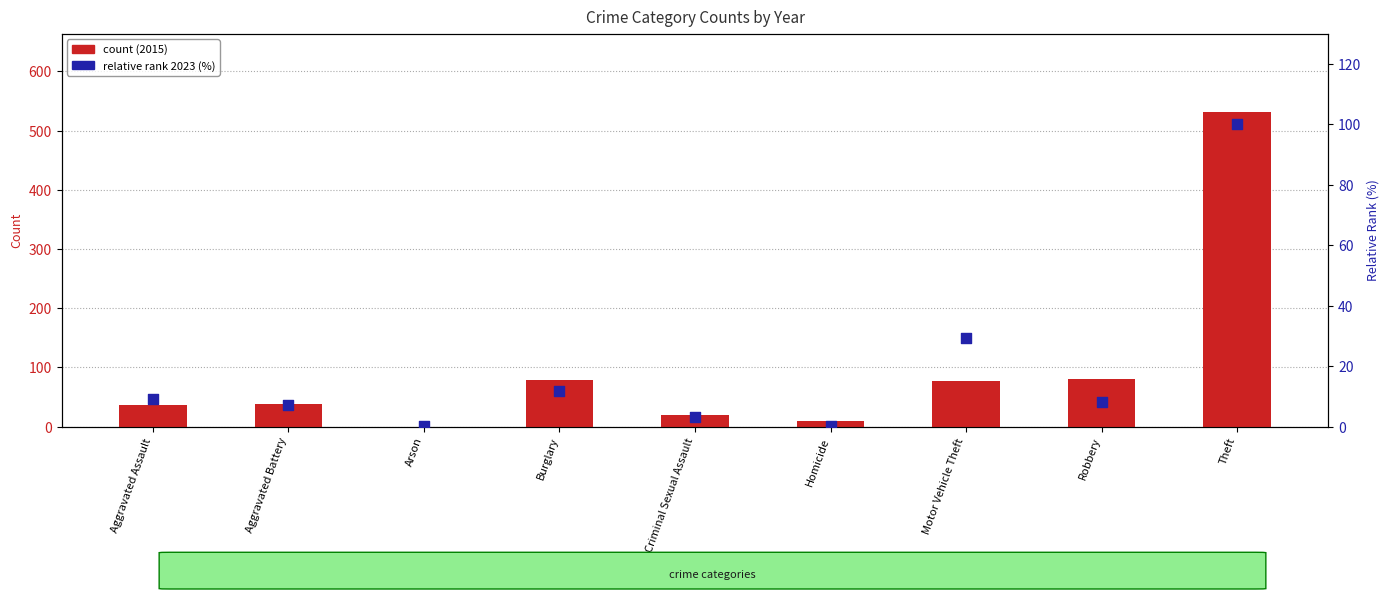

Which series has the largest Y range (max minus min)?

count (2015)